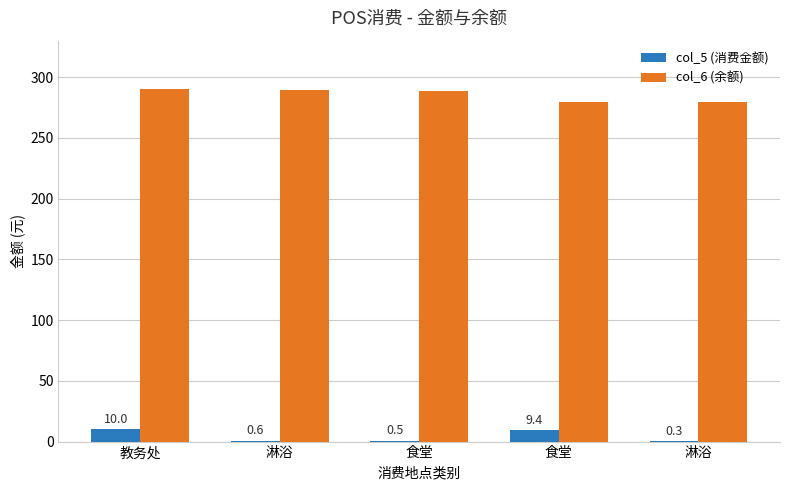

What is the total value across all series at 食堂?

289.4